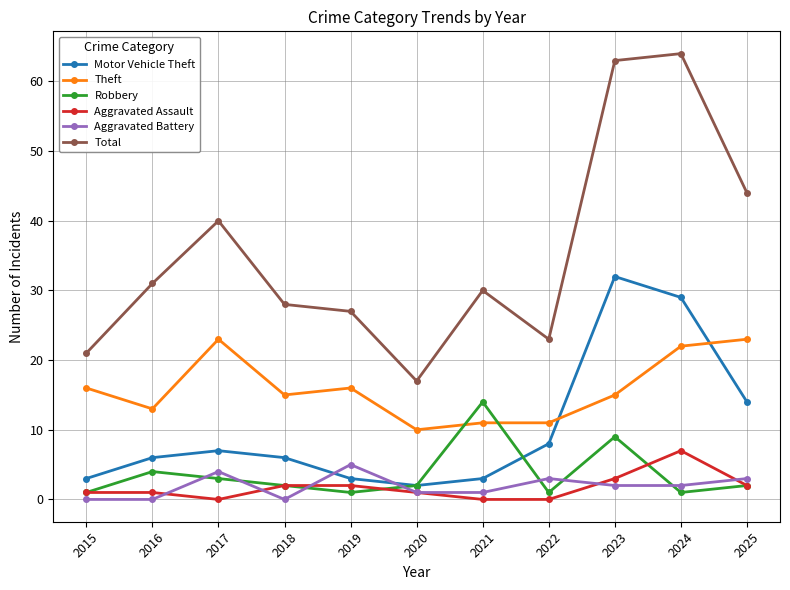

The Aggravated Assault series shows 5 at 2021. True or false?

False